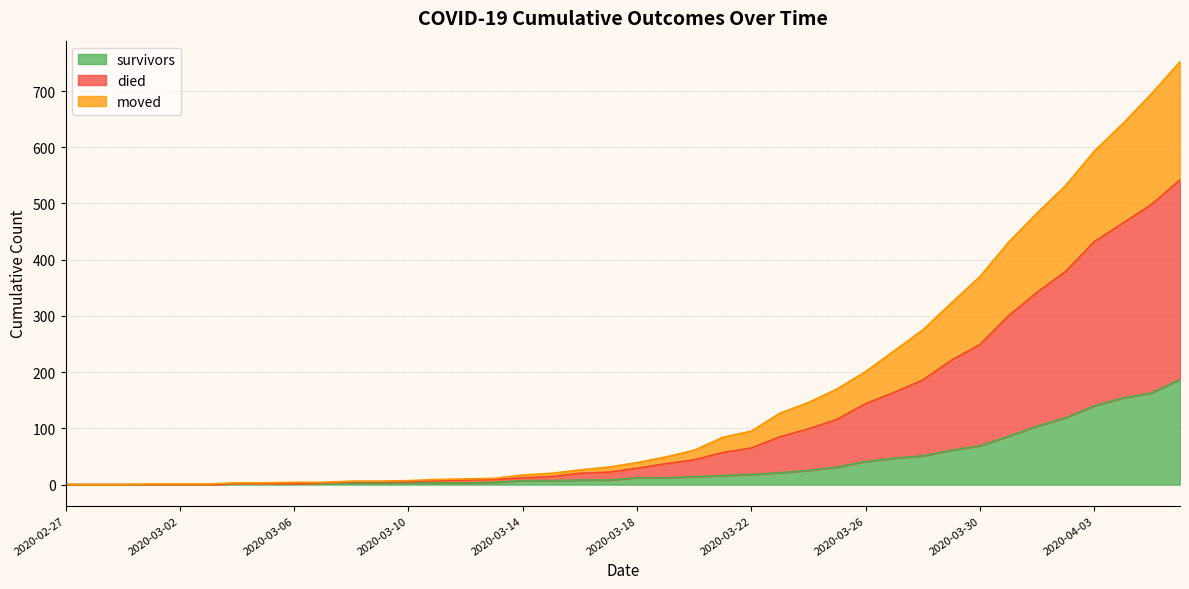

What is the label of the 37th point from the right?

2020-03-01